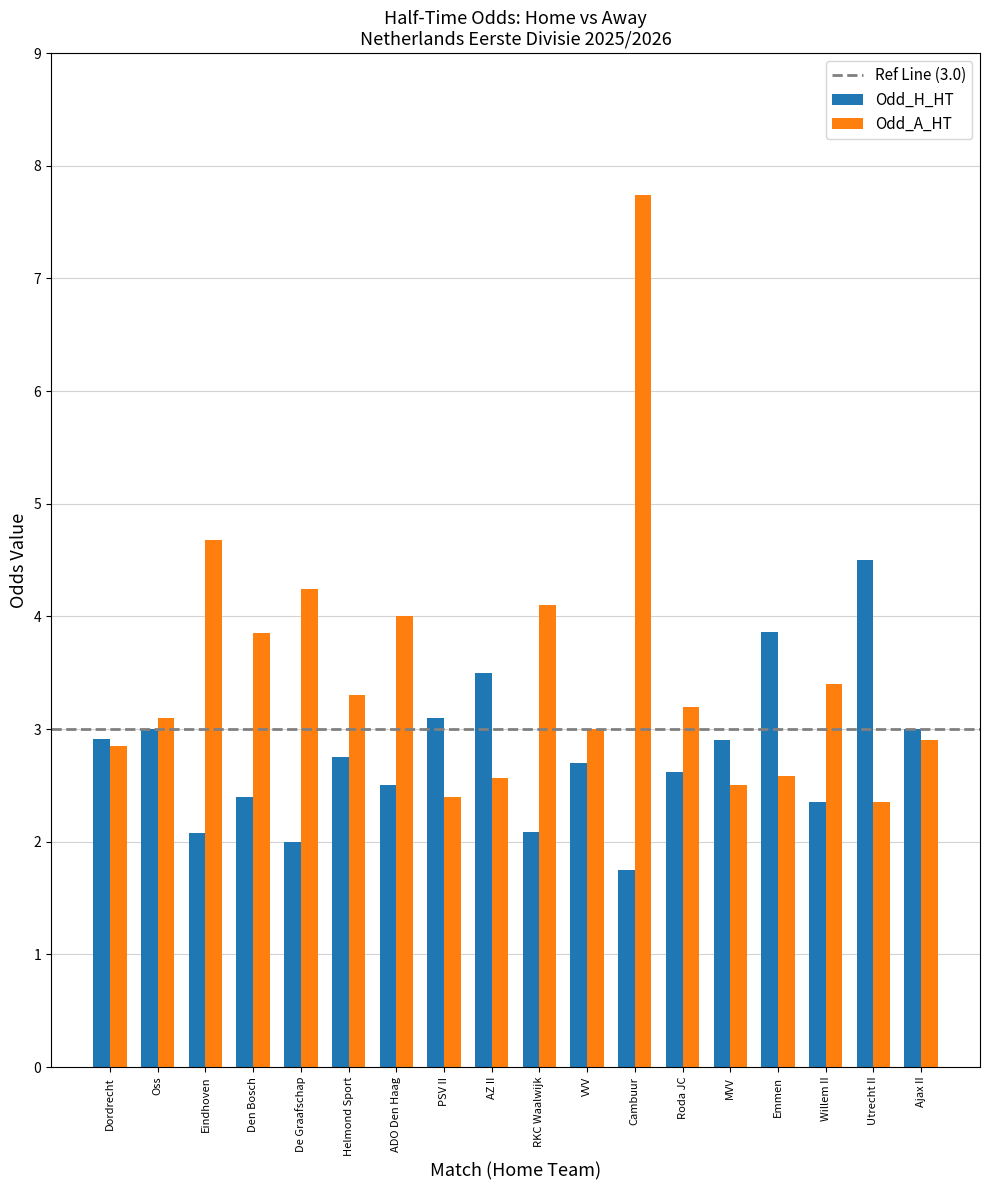

What is the average value of the Odd_A_HT series?

3.5